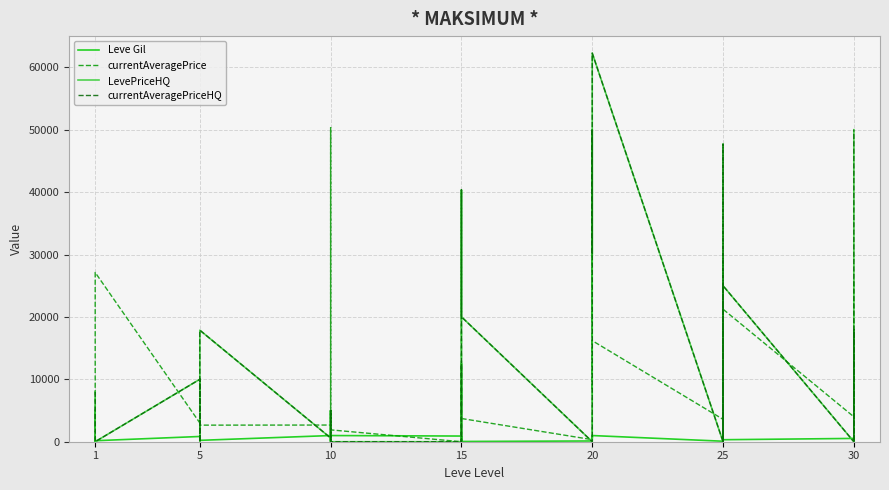

Reading left to right, transcribe all the data shown in this chart.

Leve Gil: 113	160	160	112	690	160	840	220	220	220	460	220	990	880	90	880	990	990	910	910	40	910	910	40	120	960	990	600	960	990	80	150	830	390	10	320	530	220	730	240
currentAveragePrice: 2498	2494	5071	475	2226	27125	3011	2680	2662	3767	2230	2656	2673	4979	50336	0	4999	1900	0	1757	8672	0	40354	3721	331	30008	19235	50010	8190	16197	3590	29876	0	1661	4146	21237	3999	17935	0	26078
LevePriceHQ: 7999	5002	829	475	0	0	10006	0	10000	0	9752	17873	600	4979	0	0	4999	0	0	0	12509	0	40354	20018	0	30008	49295	50010	30010	62280	0	47674	0	4146	0	25000	0	17935	0	50000
currentAveragePriceHQ: 7999	5002	829	0	0	0	10006	0	10000	0	9752	17873	600	4979	0	0	4999	0	0	0	12509	0	40354	20018	0	30008	49295	50010	30010	62280	0	47674	0	4146	0	25000	0	17935	0	50000